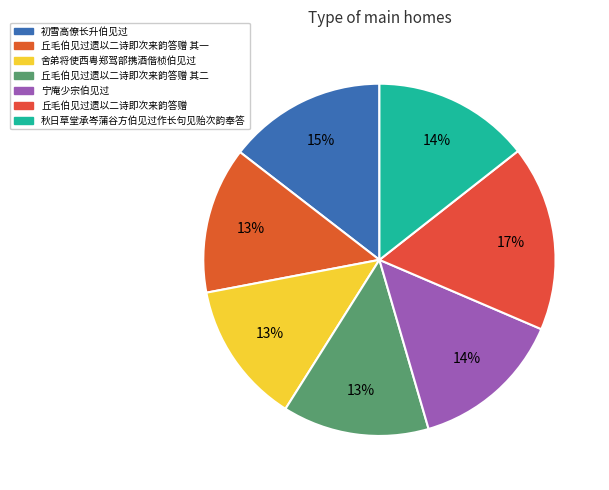

What is the largest slice in the pie chart?

丘毛伯见过遗以二诗即次来韵答赠